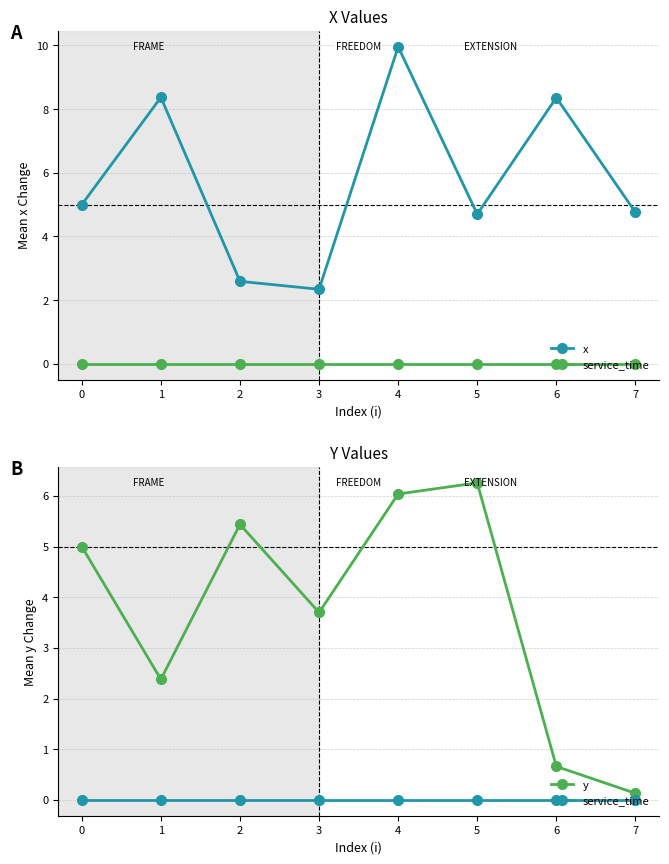

Count the number of data series in this chart.

3